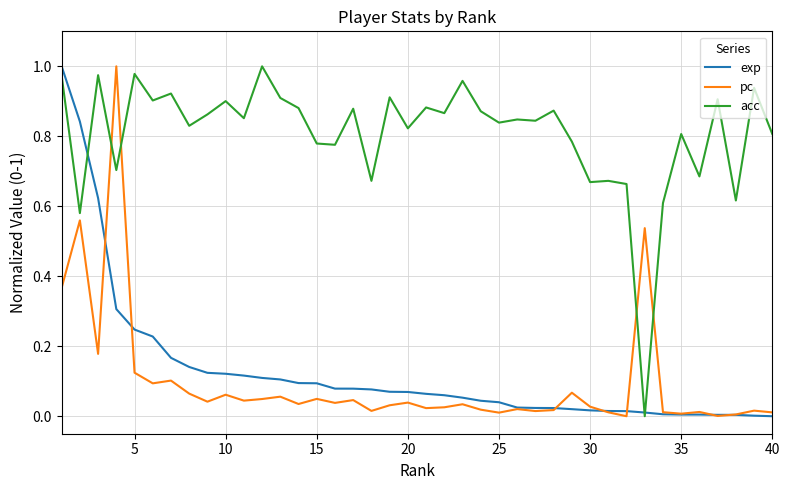

Which series has the largest total across all categories?

acc